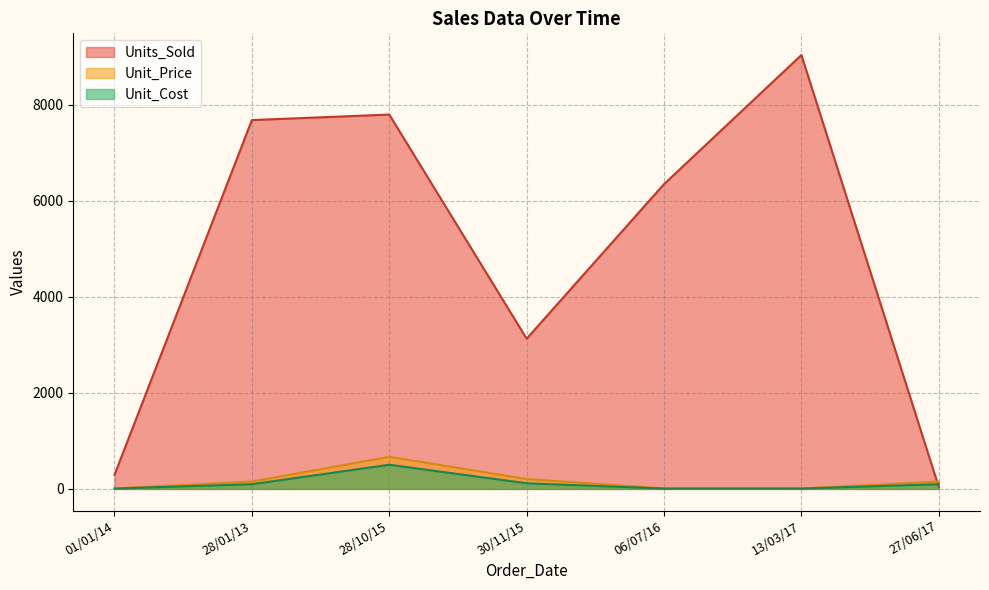

The value of Units_Sold at 28/01/13 is 13790.6. True or false?

False